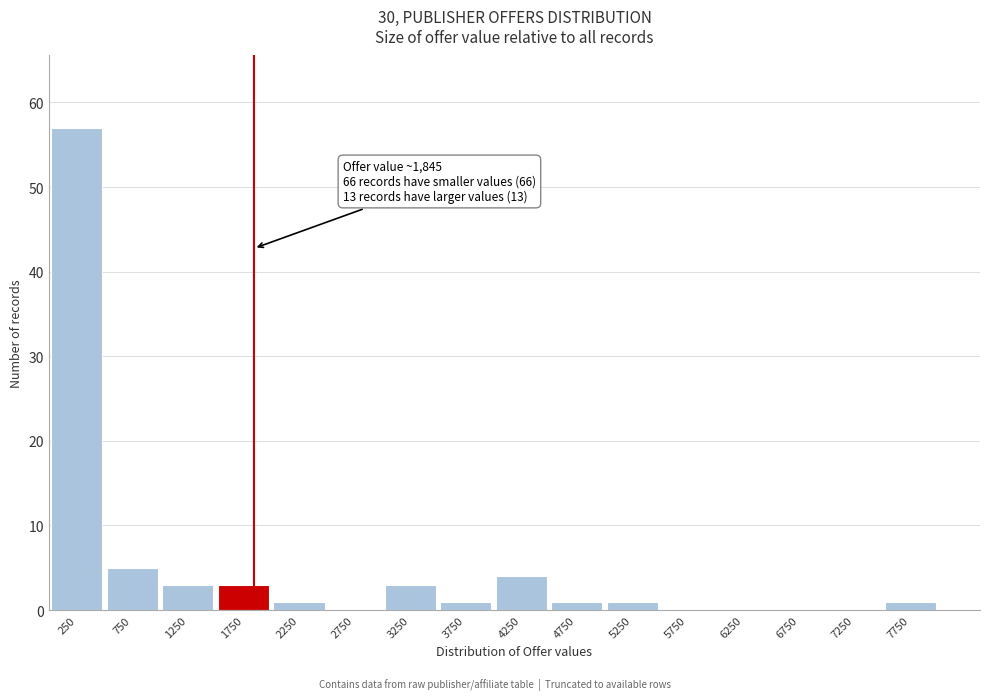

Over which range of the x-axis is the bar tallest?

0 to 500